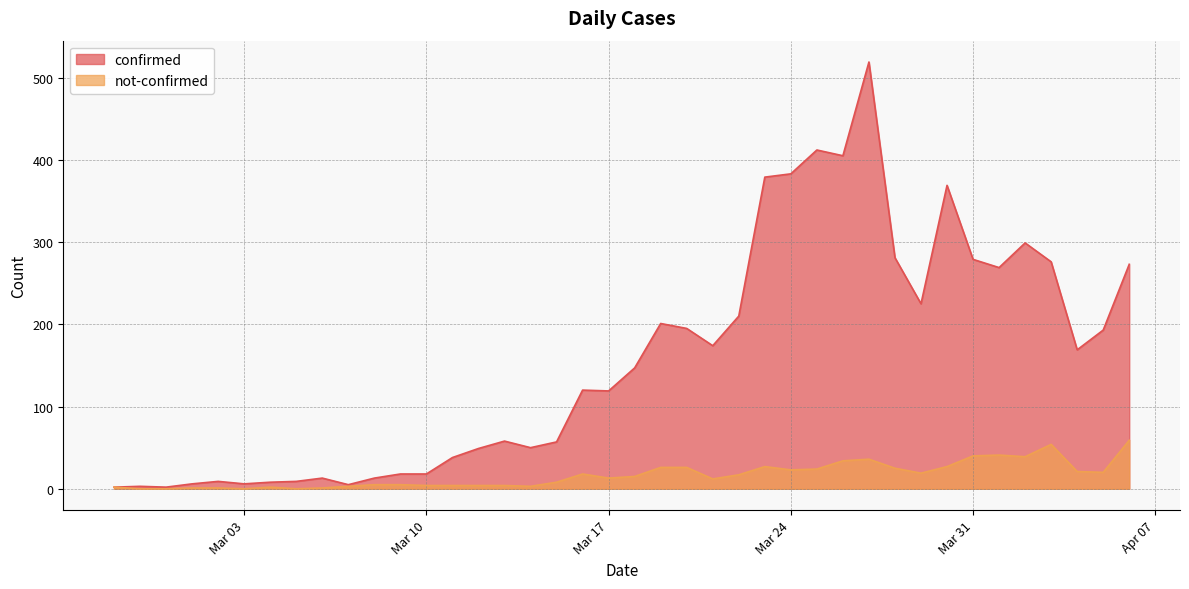

True or false: not-confirmed has more than 0 points higher than both neighbors.

True